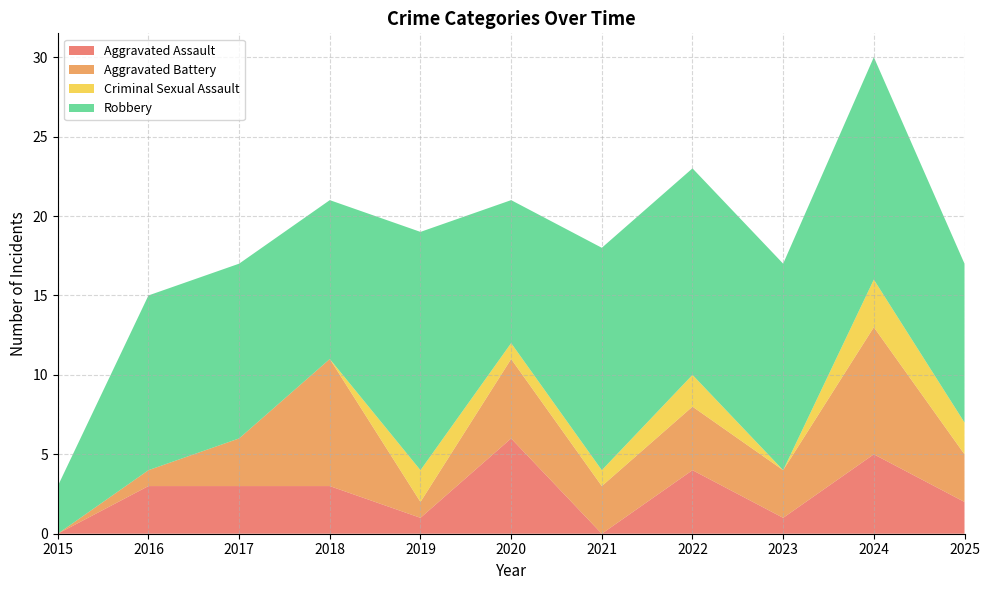

Reading right to left, extract all data points from this chart.

Aggravated Assault: 2	5	1	4	0	6	1	3	3	3	0
Aggravated Battery: 3	8	3	4	3	5	1	8	3	1	0
Criminal Sexual Assault: 2	3	0	2	1	1	2	0	0	0	0
Robbery: 10	14	13	13	14	9	15	10	11	11	3